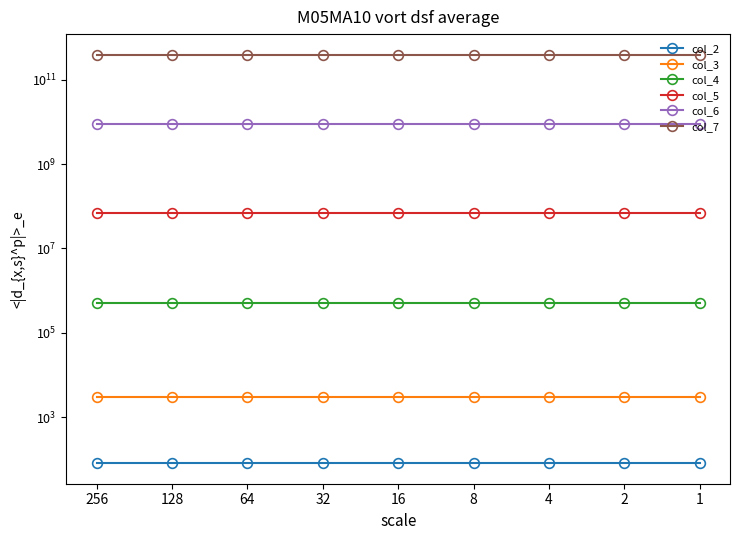

True or false: col_3 has more than 2 interior local peaks.

False